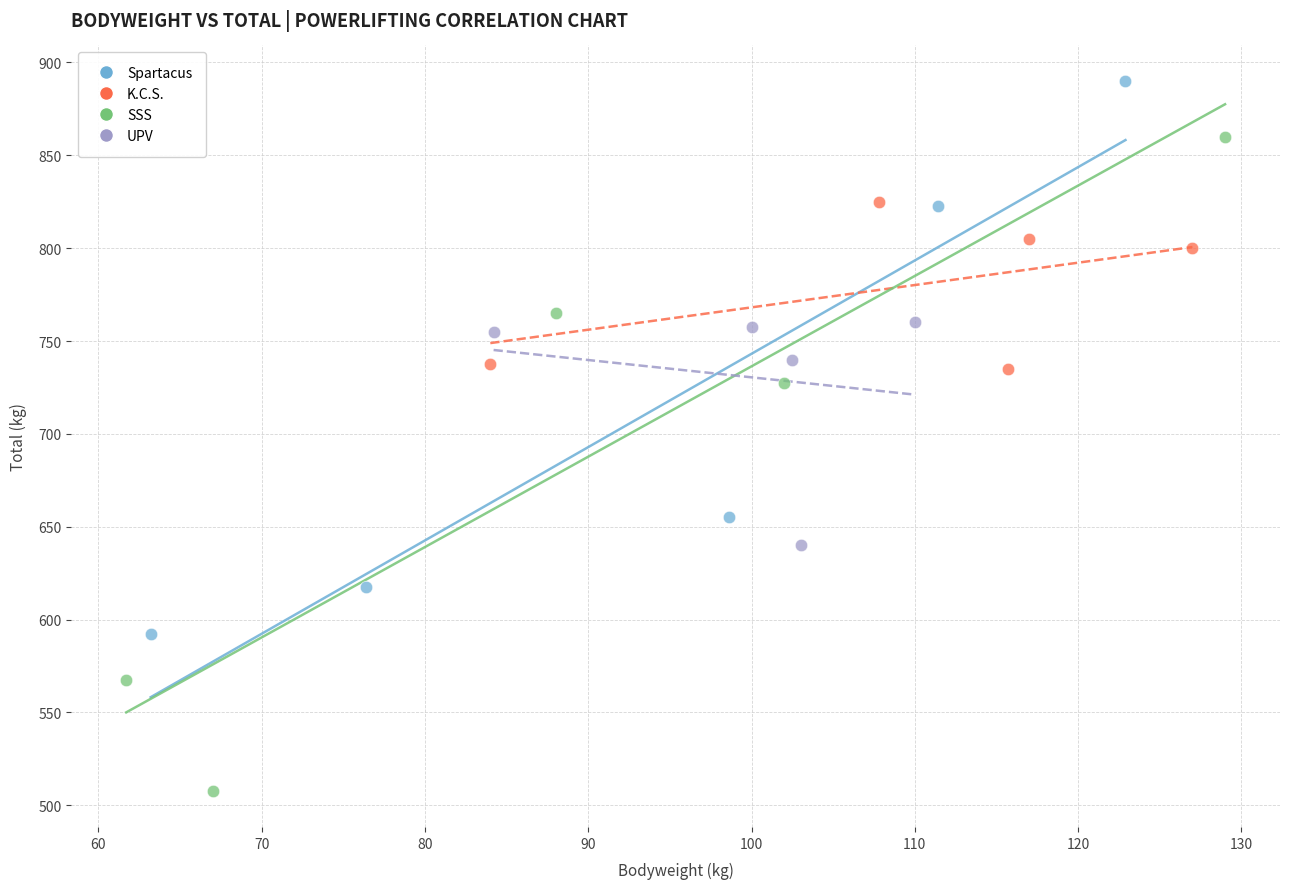

Which series reaches the maximum Y coordinate?

Spartacus